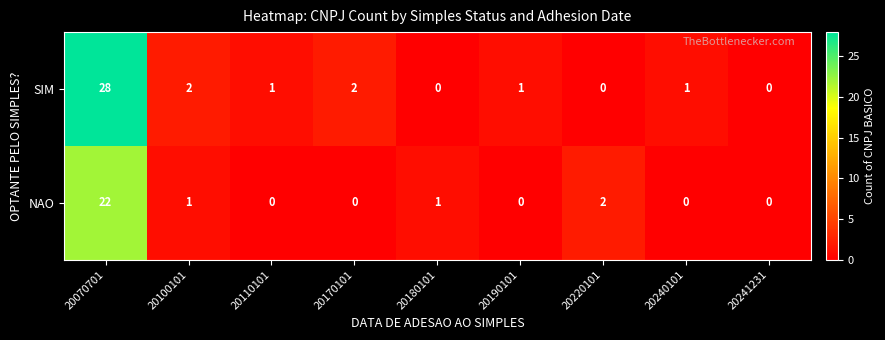

How many categories are shown in the chart?

9